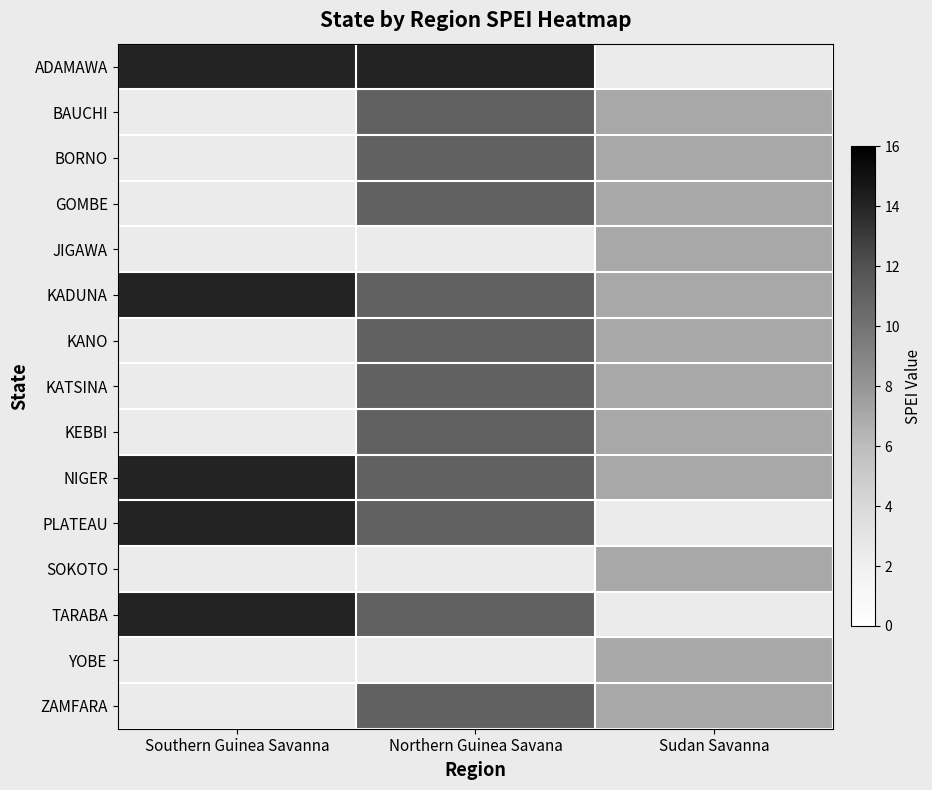

How many positive values does the KANO series have?

2